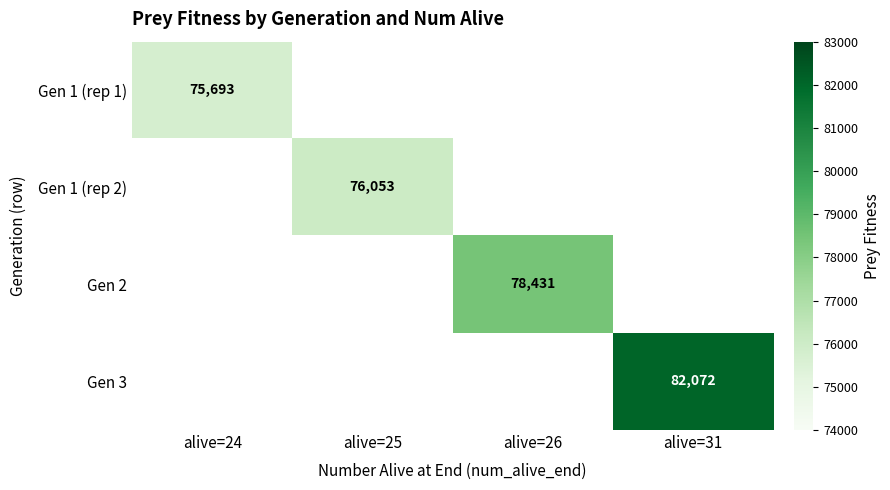

True or false: Gen 1 (rep 1) has a value of 50261 at alive=24.

False